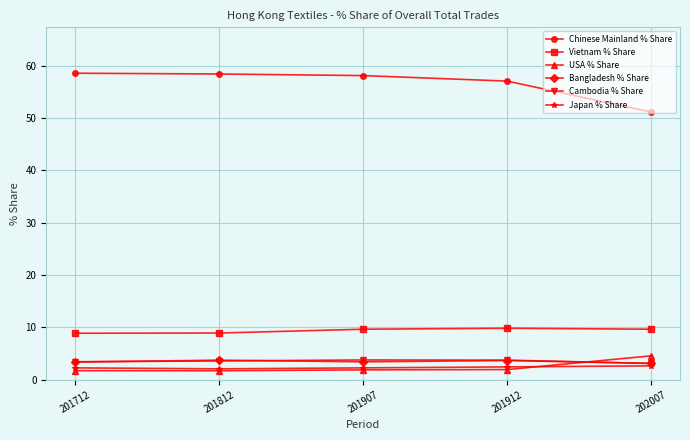

What is the value of the Vietnam % Share point at the 5th from the left?

9.6